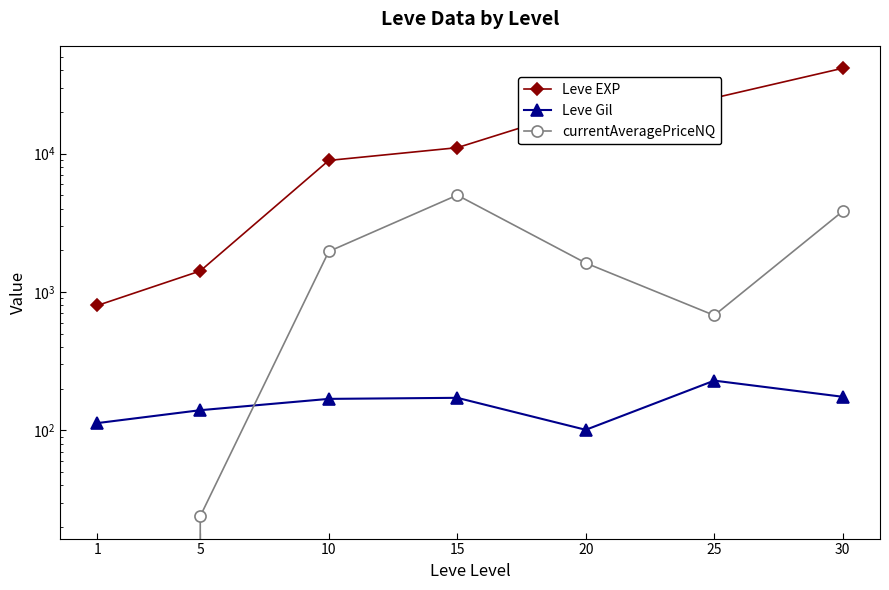

What is the difference between the Leve EXP values at 10 and 15?

2110.0